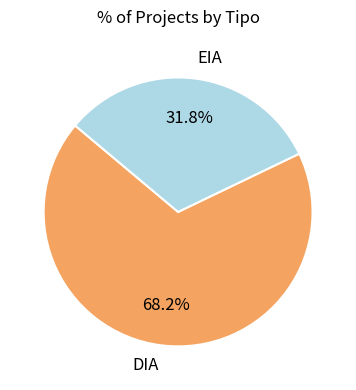

Is it true that EIA is 21% of the pie?

False